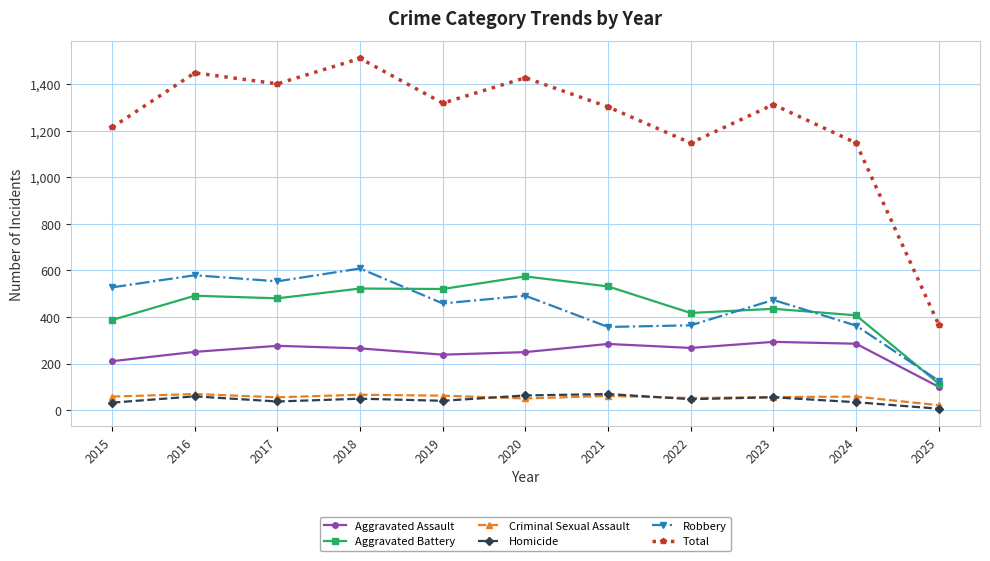

At which category does Total reach its first local valley?

2017